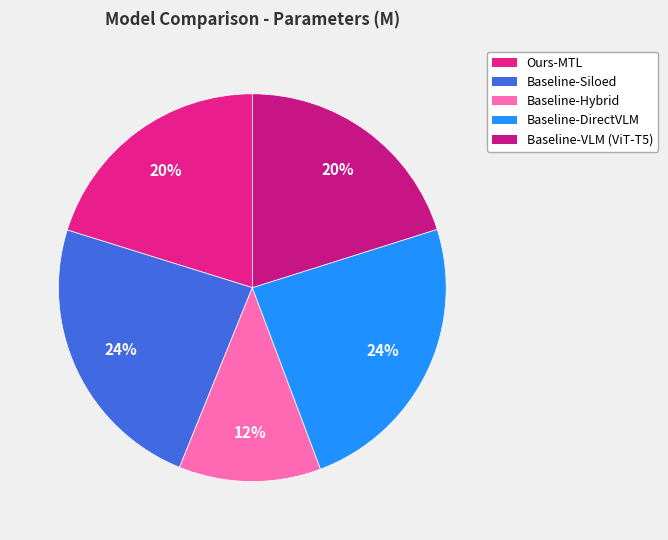

To the nearest percent, what is the combined percentage of Baseline-Hybrid and Baseline-DirectVLM?

36%